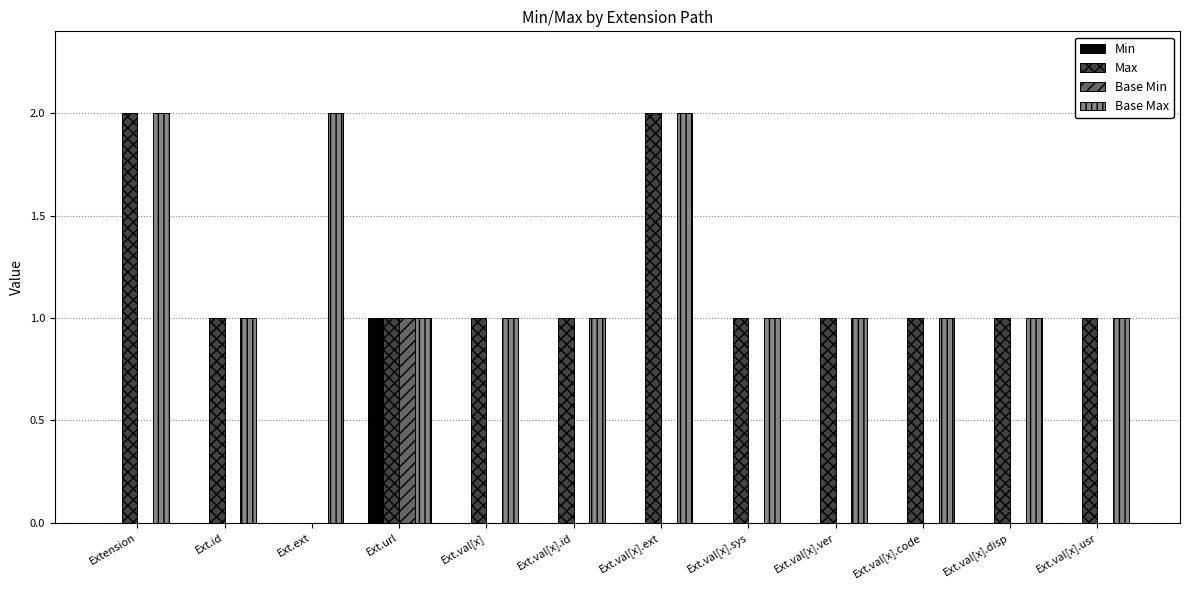

What is the sum of all Base Max values?

15